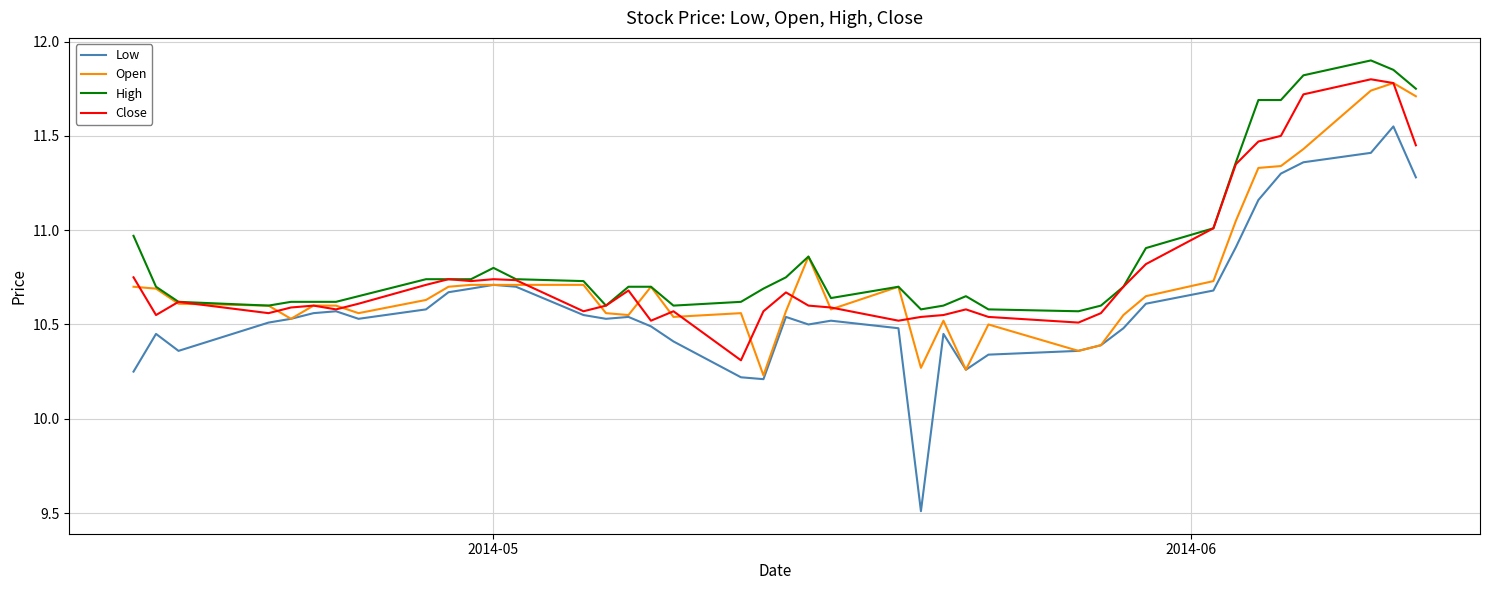

What is the maximum value shown in the chart?

11.9